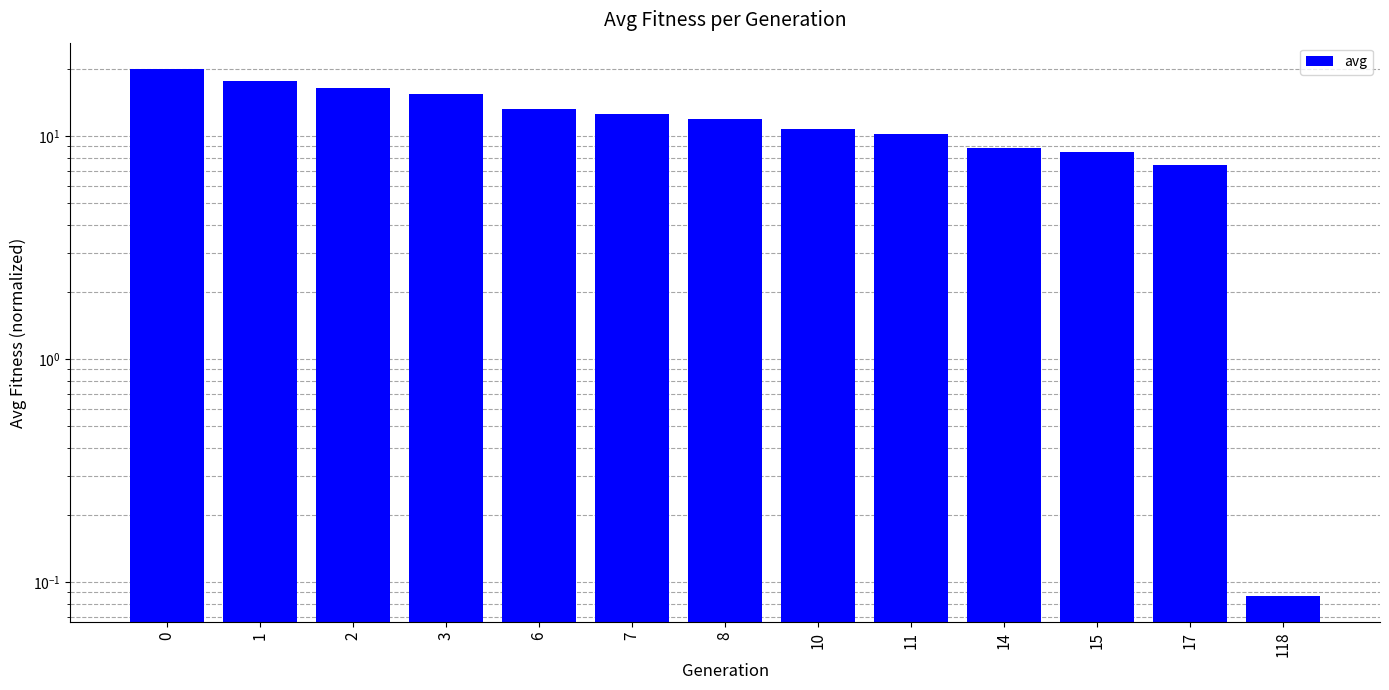

What is the change in value from 7 to 17?

-5.1